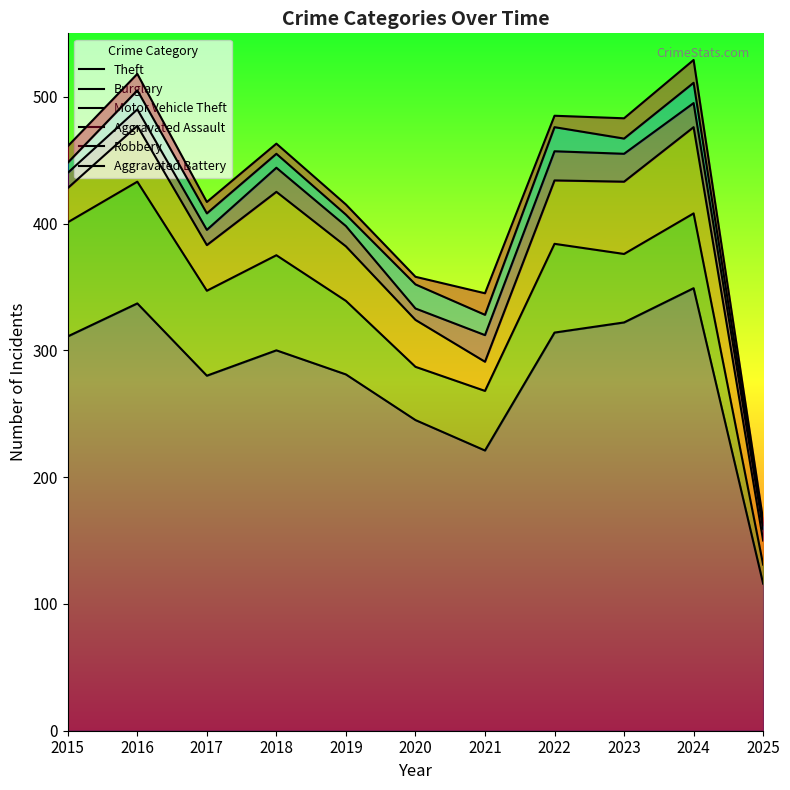

Rank the categories by Burglary value from highest to lowest.

2016, 2024, 2015, 2022, 2023, 2018, 2017, 2019, 2020, 2021, 2025